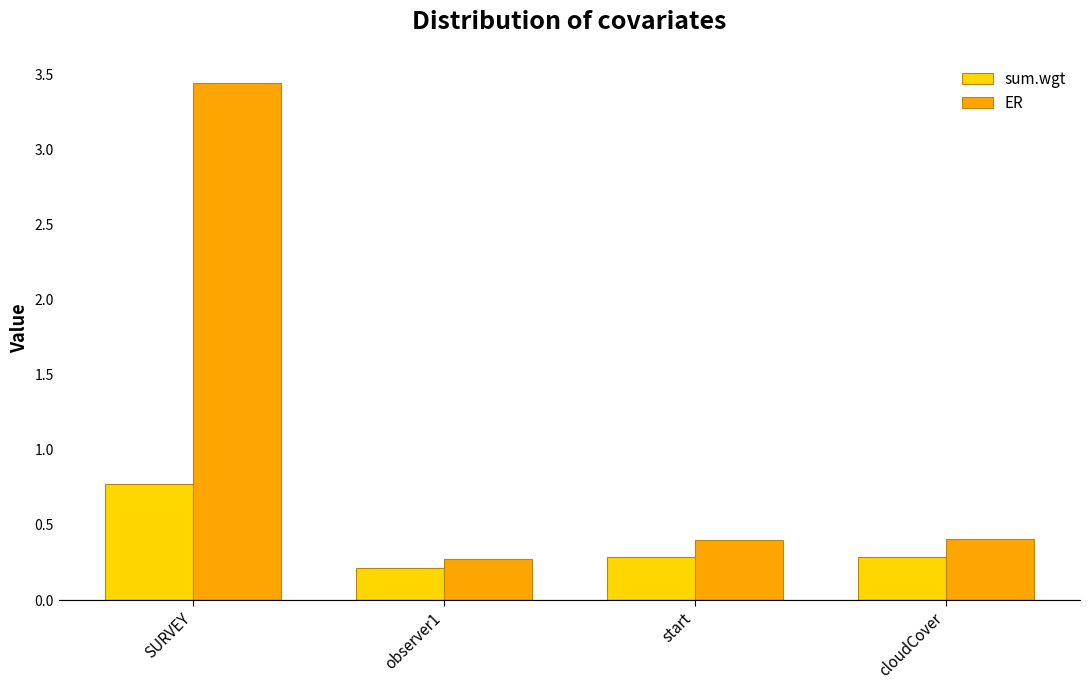

At which category does the chart reach its minimum across all series?

observer1